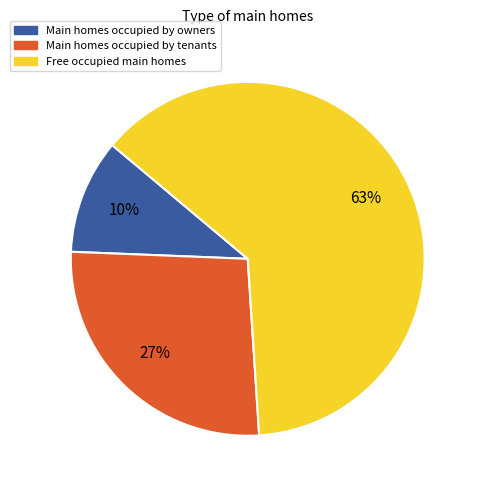

True or false: Main homes occupied by tenants accounts for 20% of the total.

False